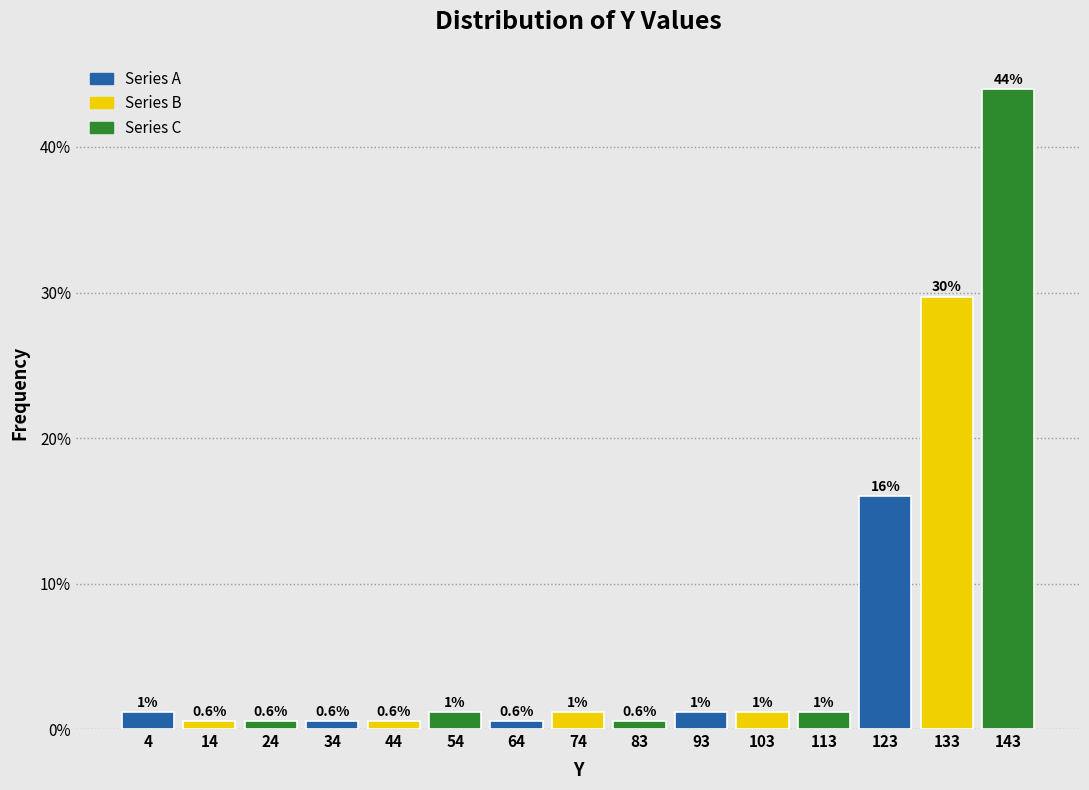

Which range on the x-axis has the tallest bar?

138 to 148